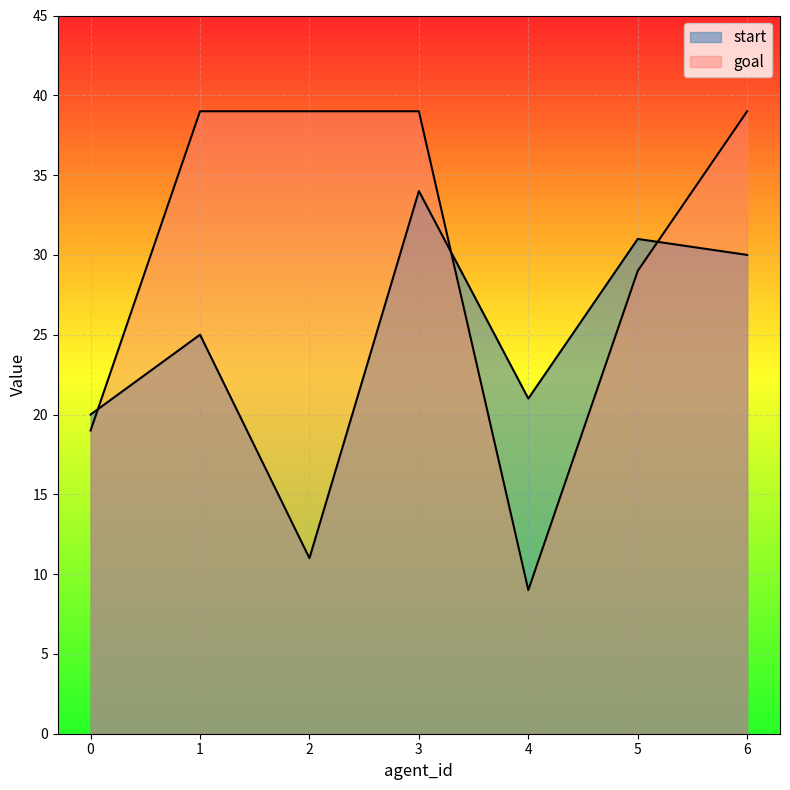

What is the sum of the start values at 1 and 5?

56